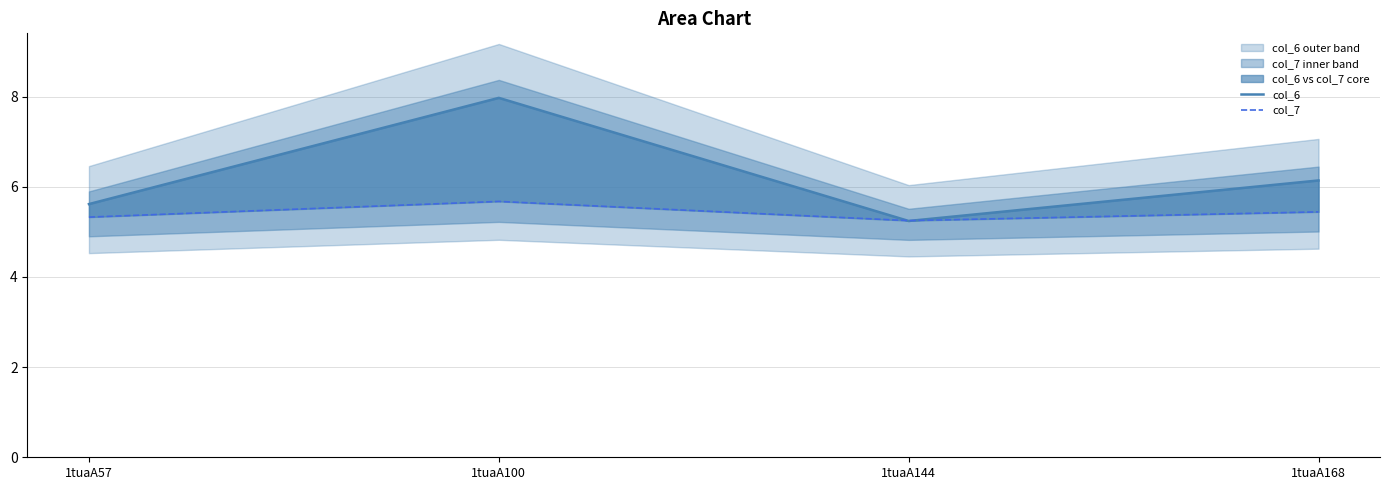

At how many categories does at least one series exceed 7?

1